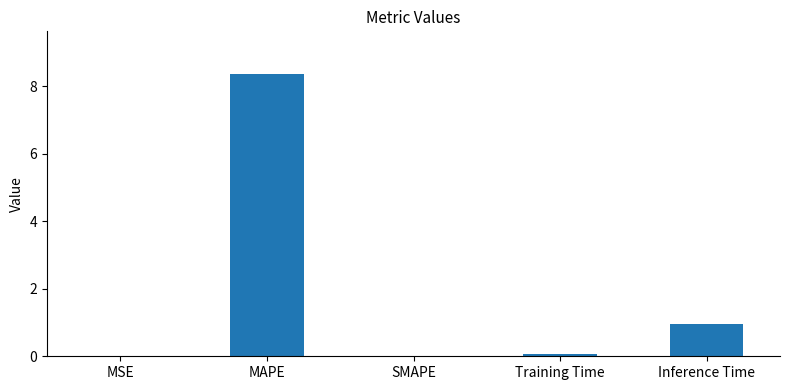

Are the bars grouped side by side (vs. stacked)?

No